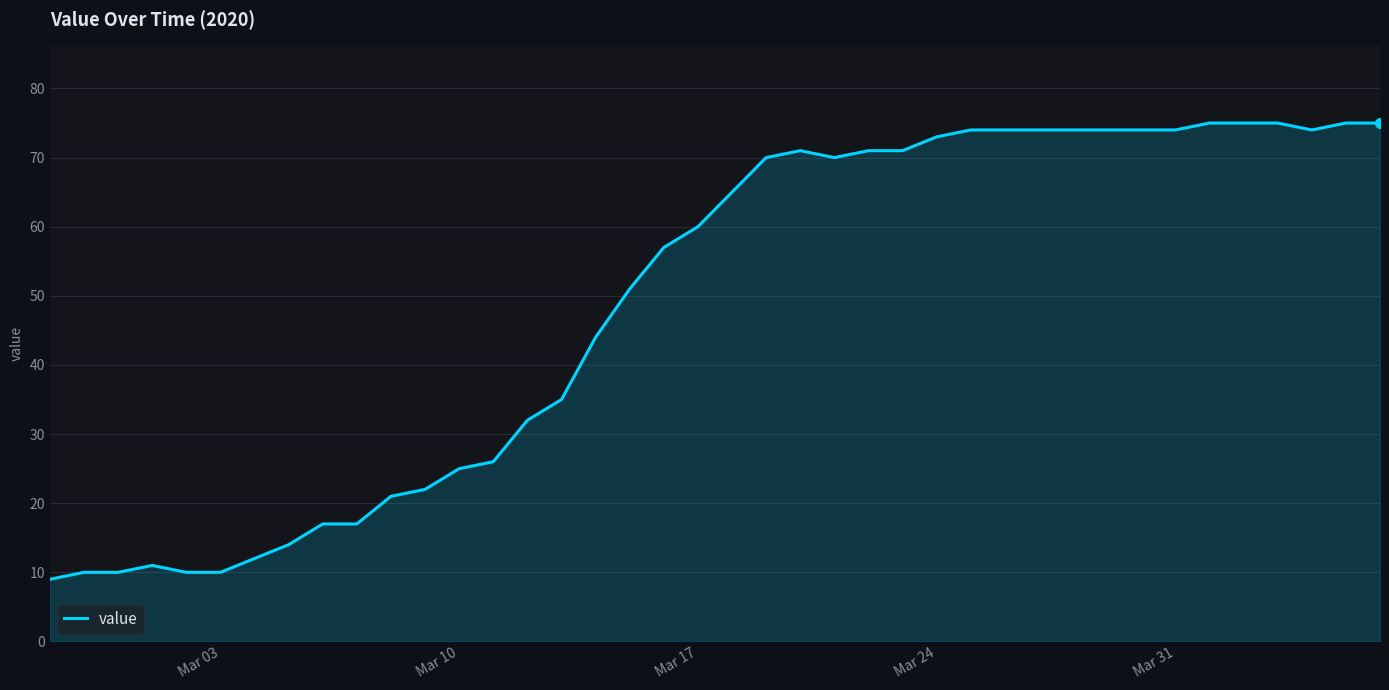

What is the average value?

49